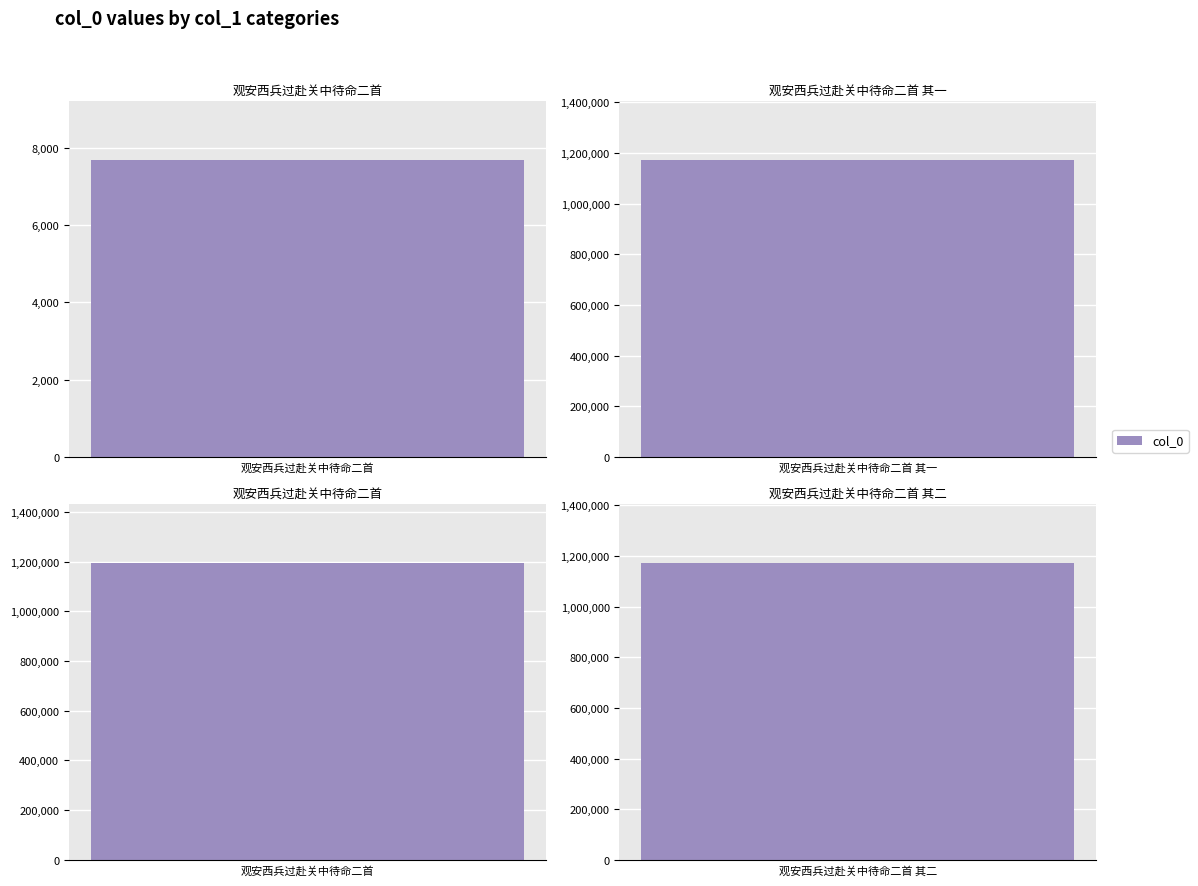

What is the difference between the maximum and second lowest values?

21710